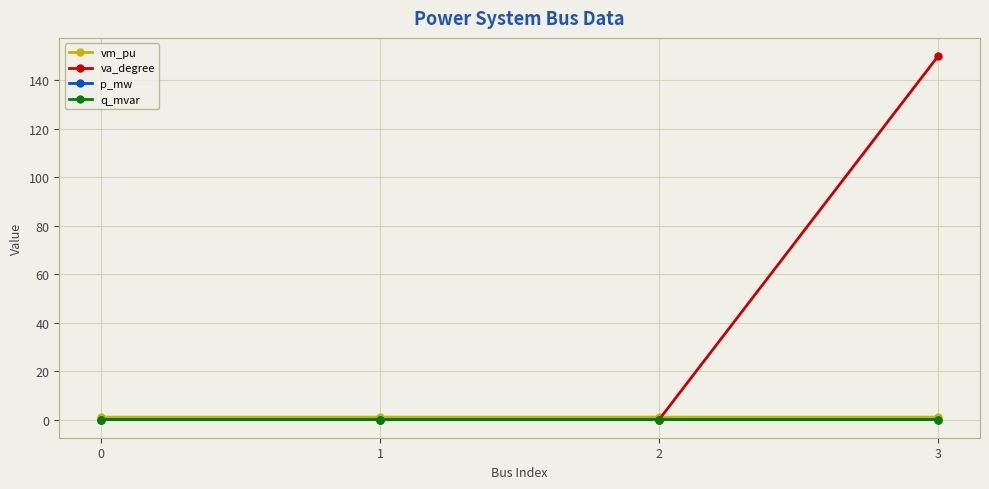

Count the number of data series in this chart.

4